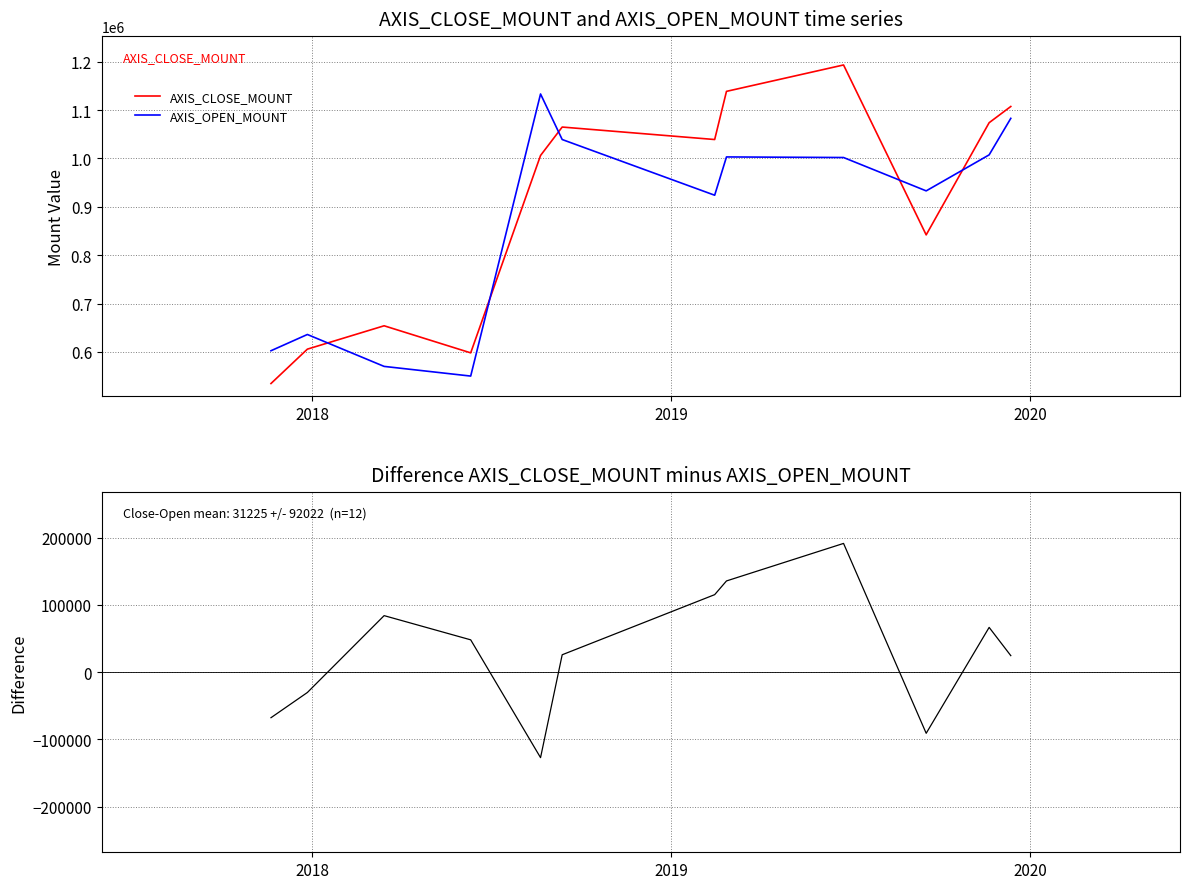

What is the minimum value for AXIS_OPEN_MOUNT?

550000